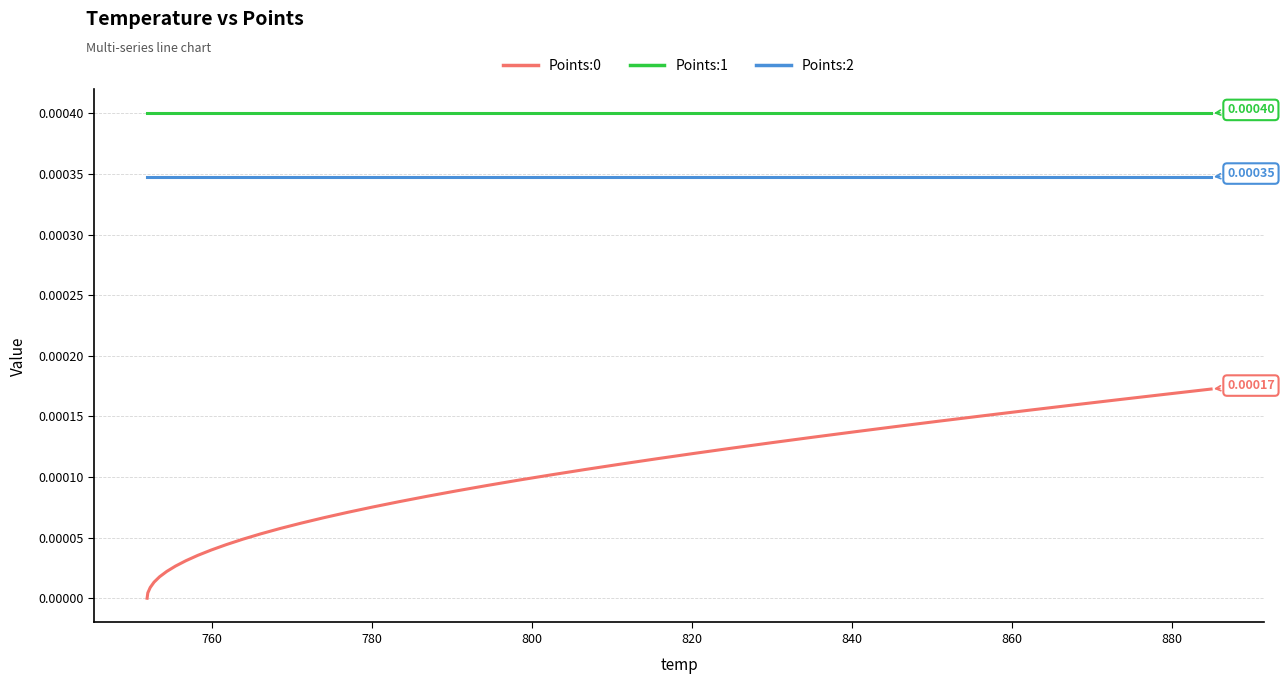

True or false: Points:1 and Points:2 intersect in this chart.

False